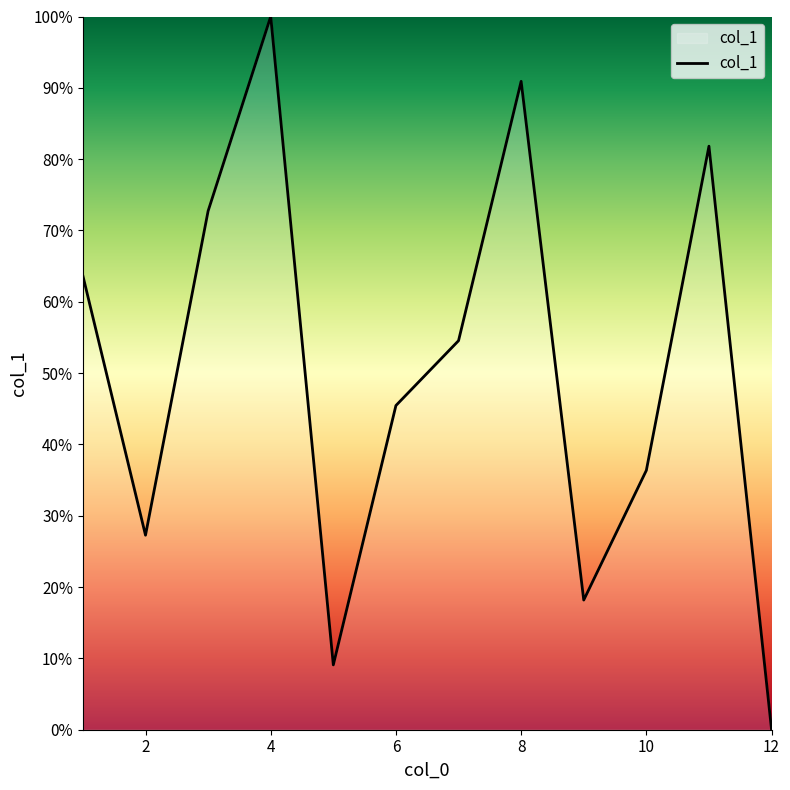

What is the difference between the maximum and minimum values?

100.0